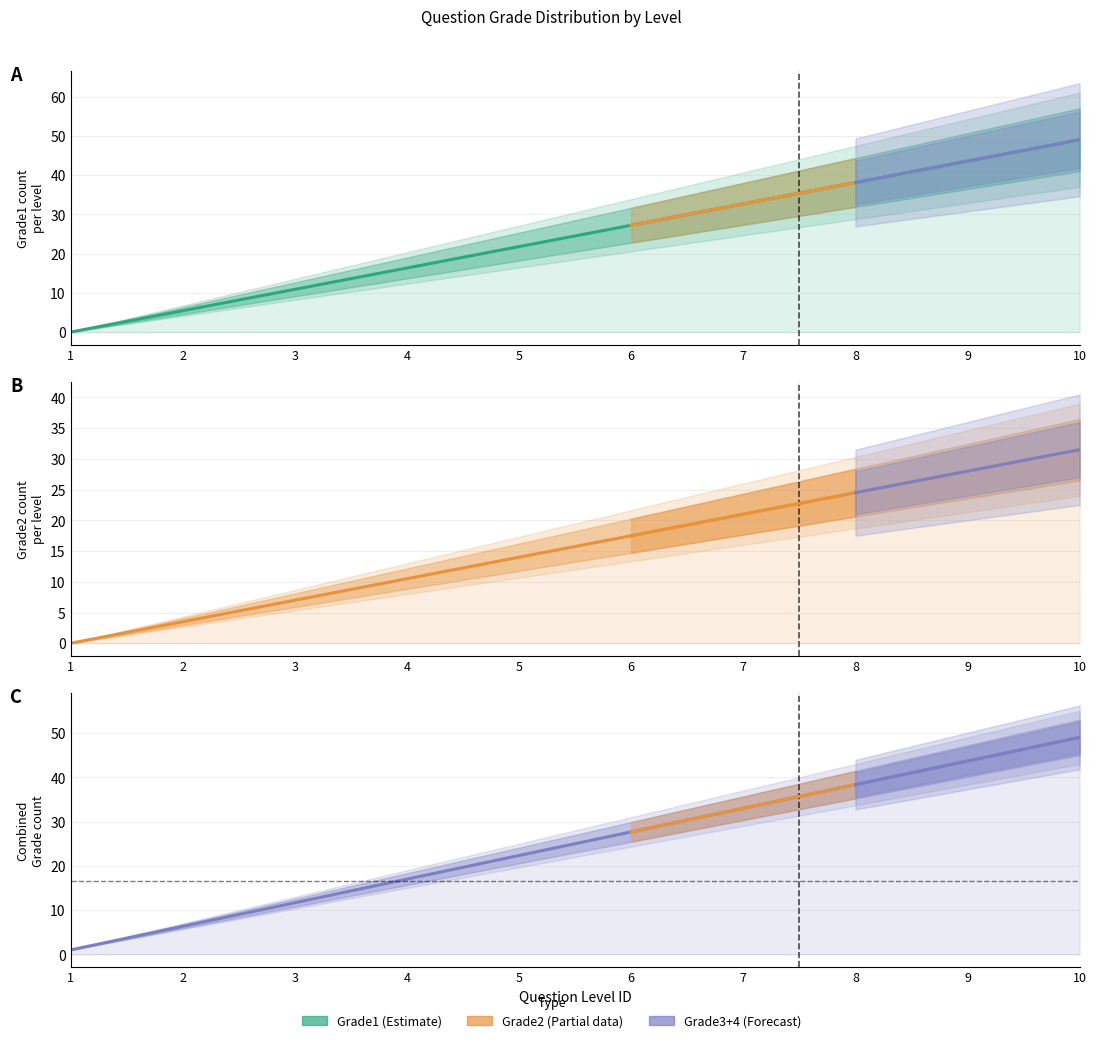

Reading right to left, what are all the values shown in this chart?

Grade1: 10=49.0	9=43.6	8=38.1	7=32.7	6=27.2	5=21.8	4=16.3	3=10.9	2=5.4	1=0.0
Grade2: 10=31.5	9=28.0	8=24.5	7=21.0	6=17.5	5=14.0	4=10.5	3=7.0	2=3.5	1=0.0
Grade3+Grade4: 10=49.0	9=43.7	8=38.3	7=33.0	6=27.7	5=22.3	4=17.0	3=11.7	2=6.3	1=1.0